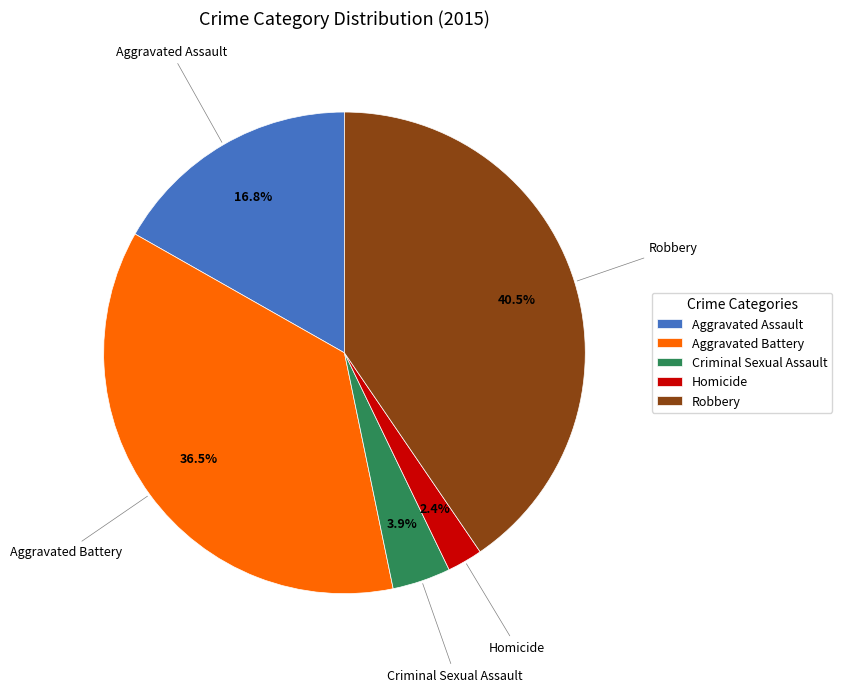

To the nearest percent, what is the difference between the Robbery and Aggravated Battery slice percentages?

4%